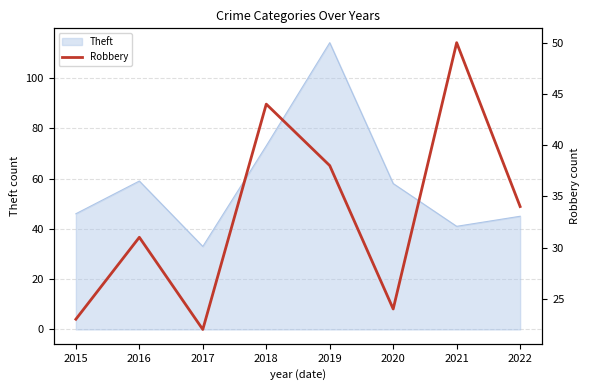

Is it true that the value at 2015 is 16?

False